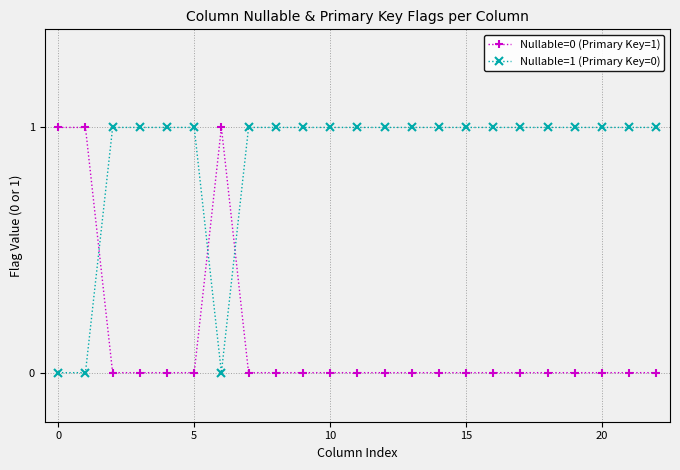

Which series has the largest total across all categories?

Nullable=1 (Primary Key=0)